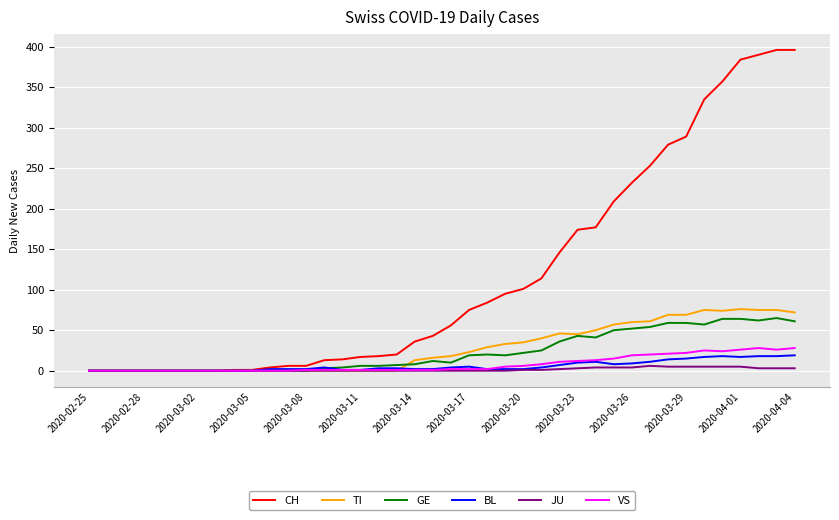

What is the greatest value displayed?

396